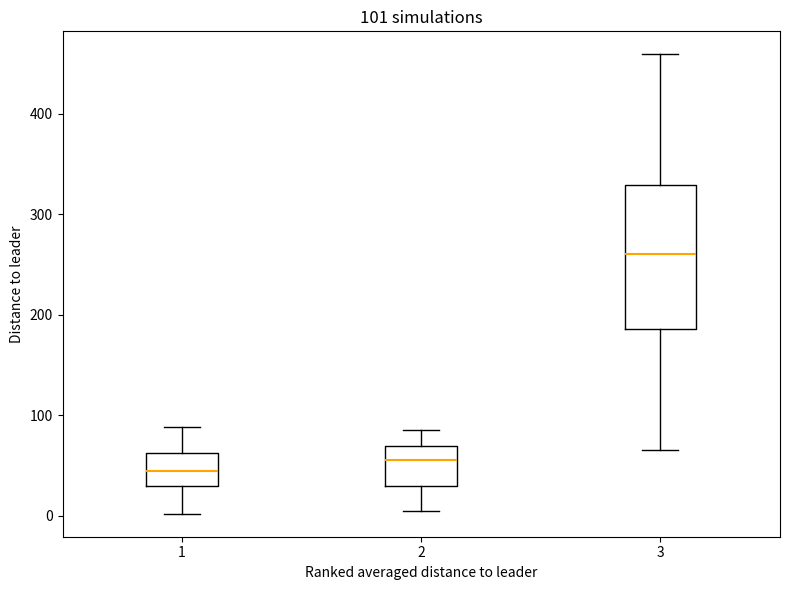

Which box has the lowest median line?

1